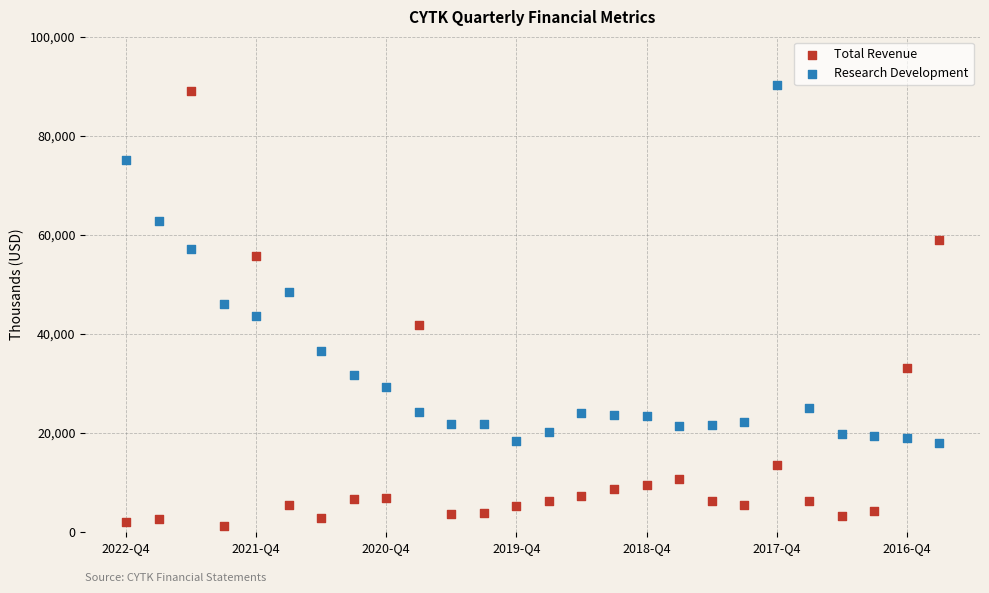

Which series contains the lowest Y value?

Total Revenue